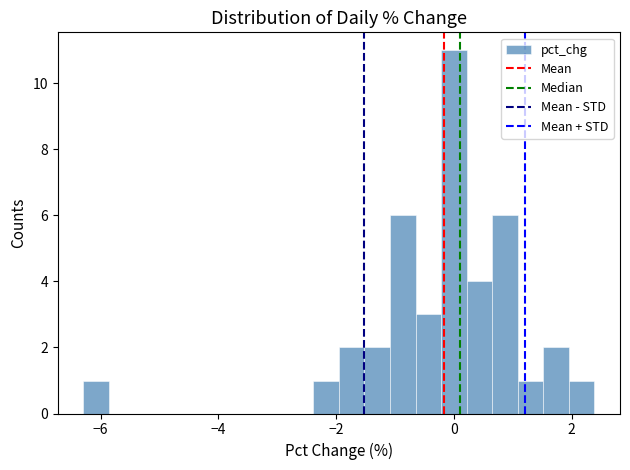

Read against the x-axis, roughly where is the centre of the tallest bar?

0.0